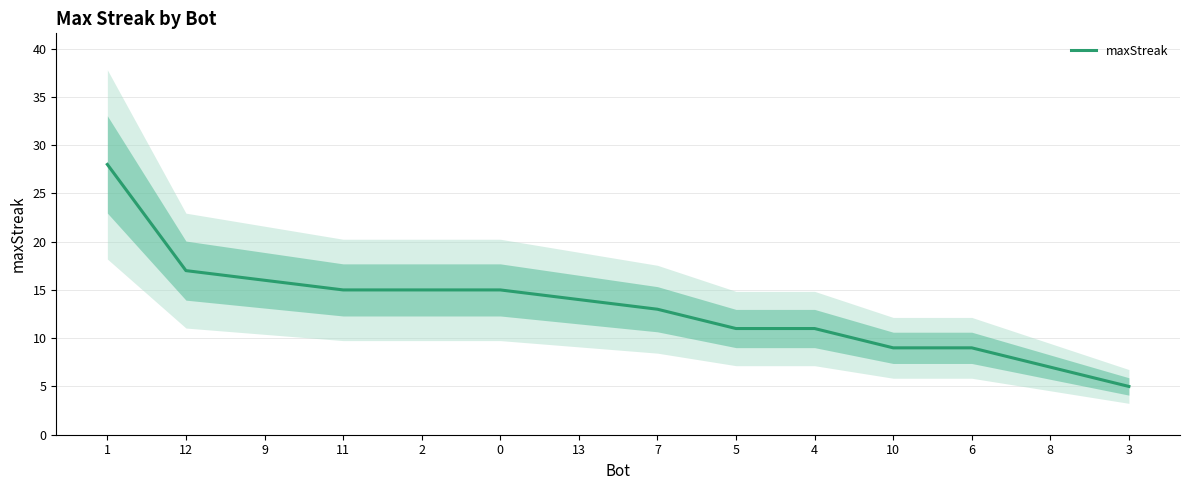

Rank the categories by value from highest to lowest.

1, 12, 9, 11, 2, 0, 13, 7, 5, 4, 10, 6, 8, 3